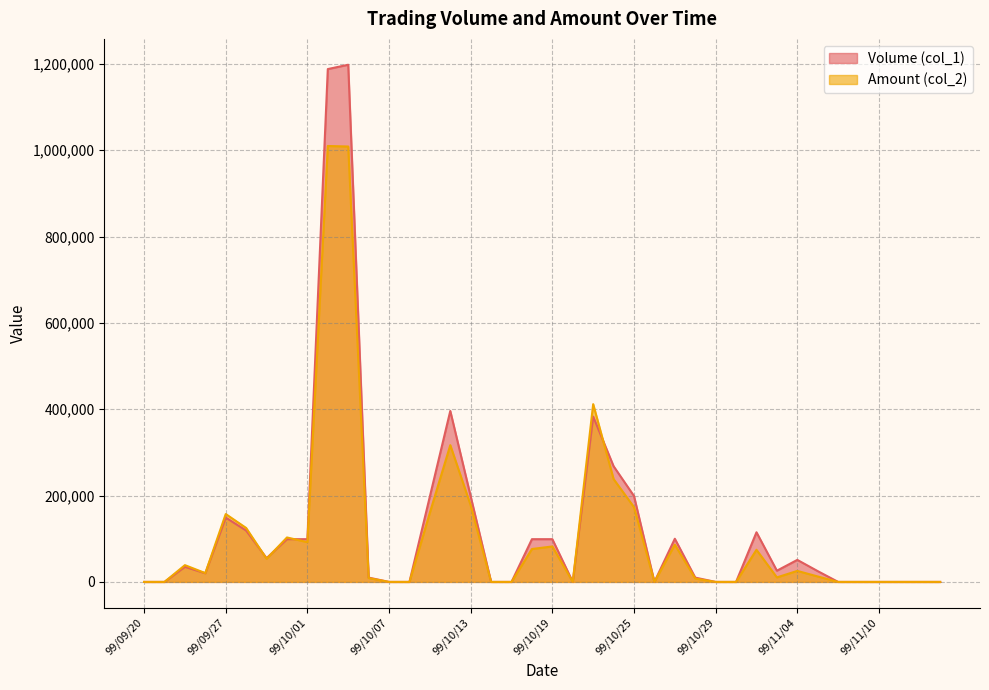

What is the label of the 36th point from the left?

99/11/09